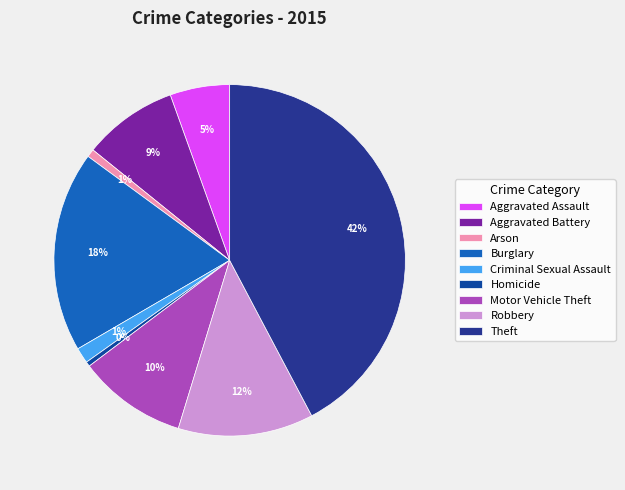

Count the number of slices in the pie.

9